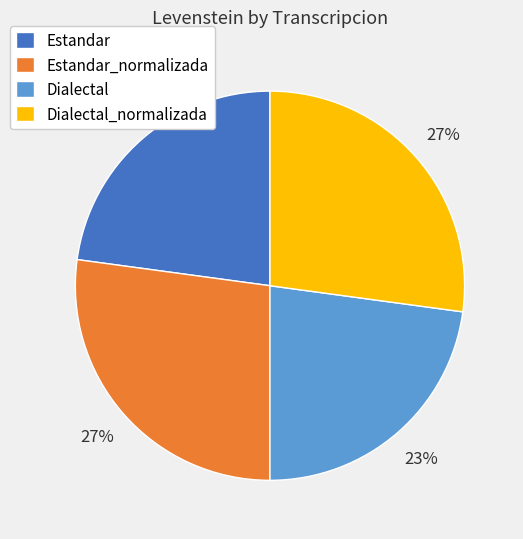

Which has a higher value, Dialectal_normalizada or Estandar?

Dialectal_normalizada